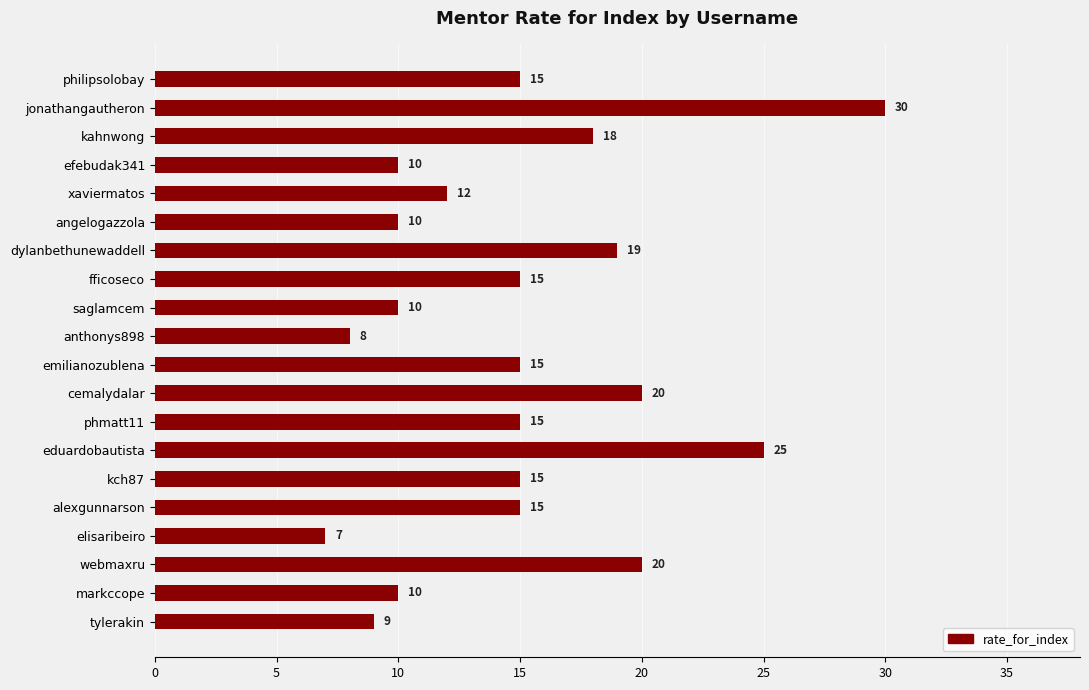

At which label is the value closest to 18?

kahnwong